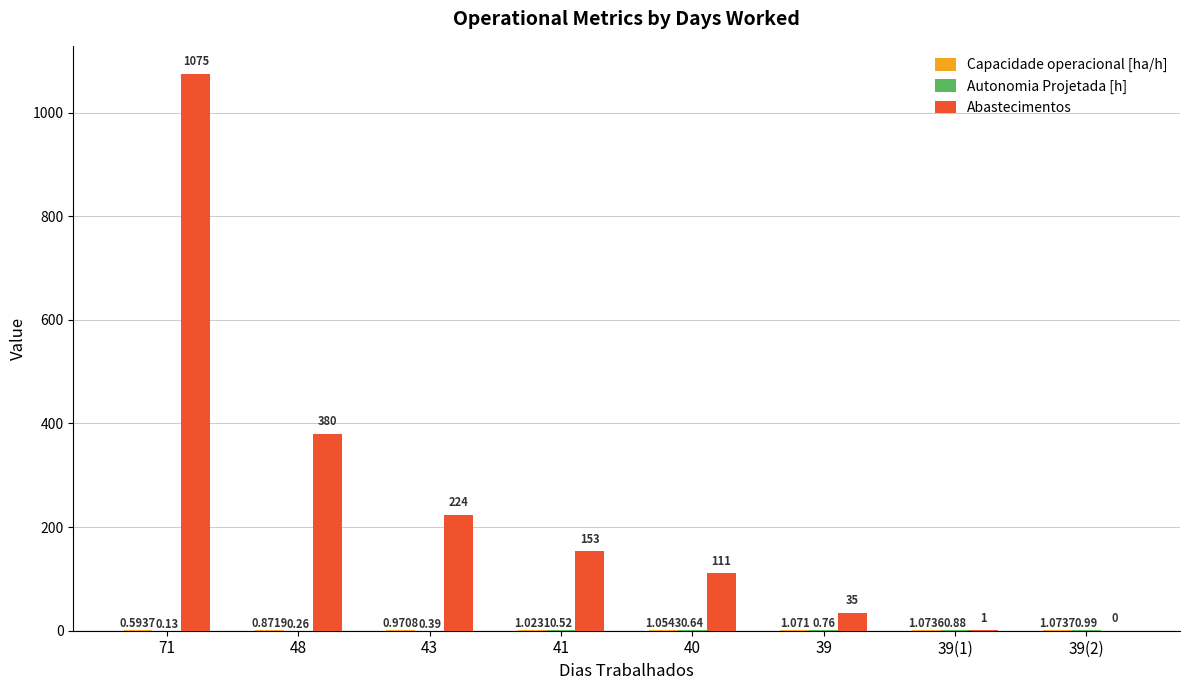

Count the number of categories in the chart.

8